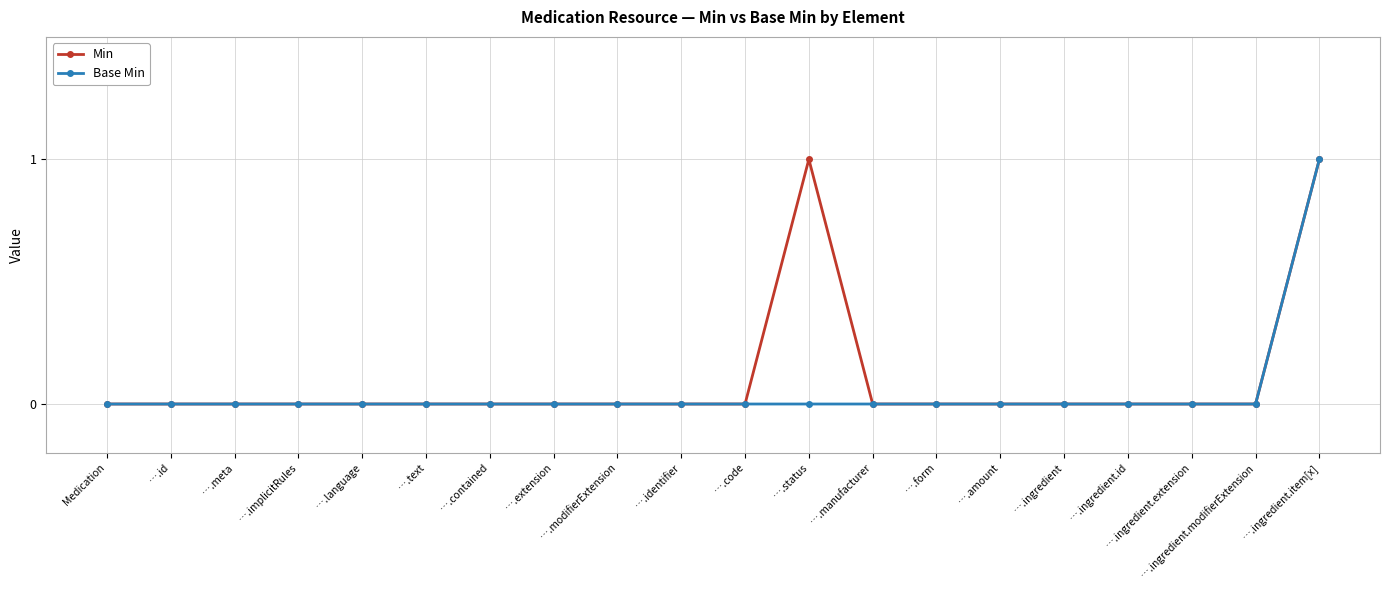

Which series has the largest total across all categories?

Min